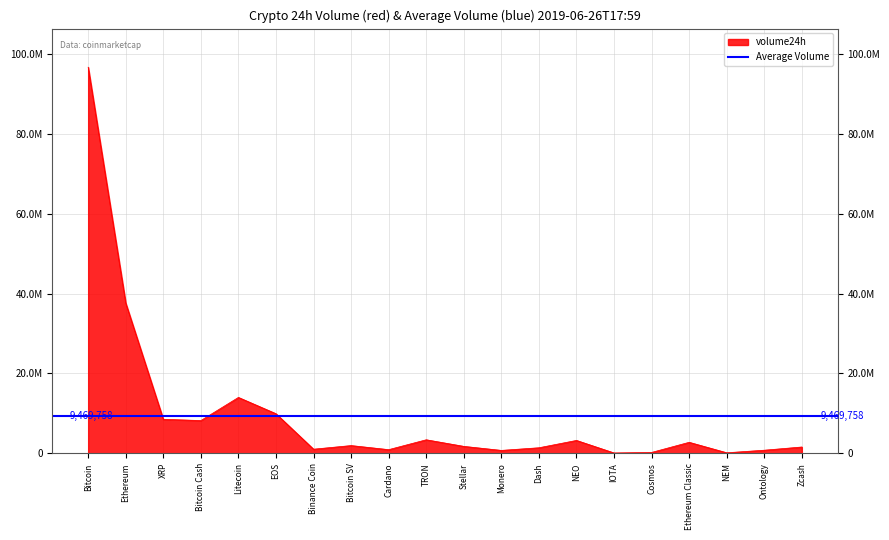

What is the smallest value displayed?

112461.4